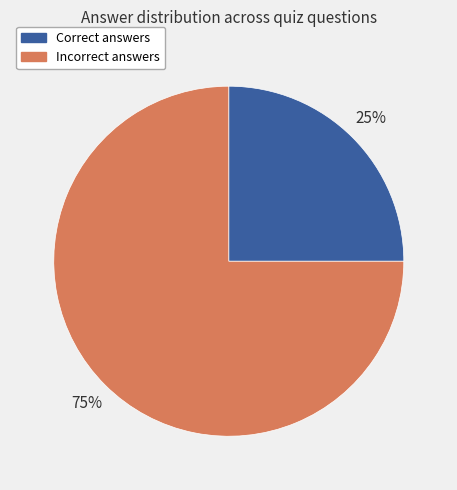

To the nearest percent, what portion does Correct answers represent?

25%